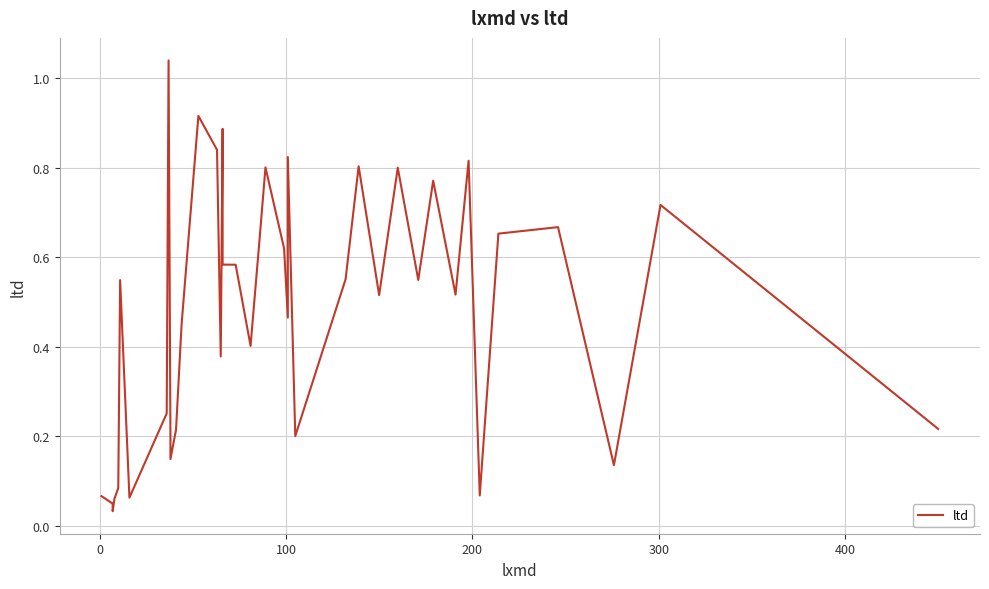

Reading left to right, extract all data points from this chart.

0.1	0.0	0.0	0.1	0.1	0.5	0.1	0.3	1.0	0.2	0.1	0.2	0.5	0.9	0.8	0.4	0.9	0.6	0.6	0.4	0.6	0.8	0.6	0.5	0.8	0.2	0.6	0.8	0.5	0.8	0.5	0.8	0.5	0.8	0.1	0.7	0.7	0.1	0.7	0.2